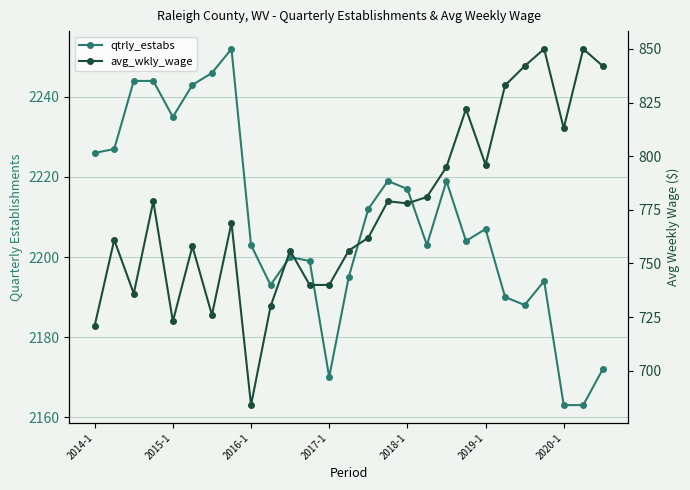

Between 2014-1 and 13, which series saw the biggest shift?

avg_wkly_wage